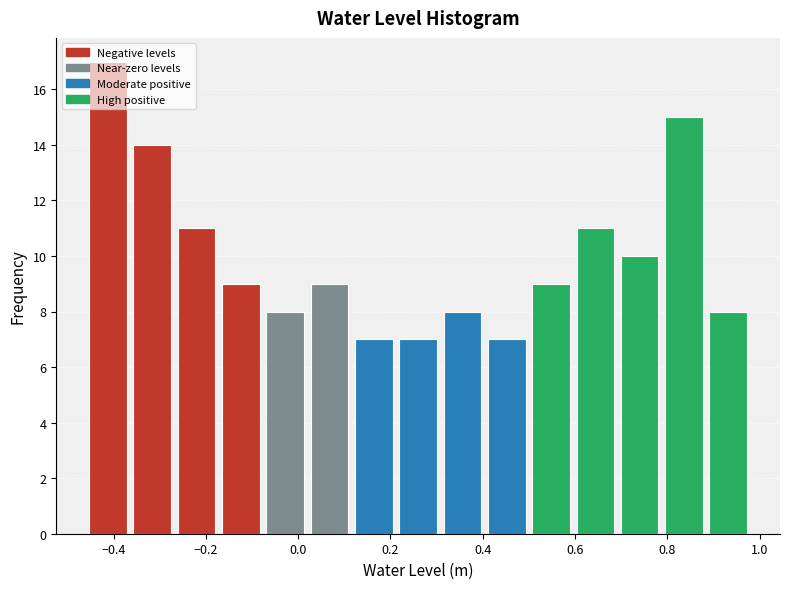

Reading left to right, transcribe this chart: for each bar, give the range it covers on the x-axis and its height. Neither the bar edges nor the heights are printed on the chart, so give them approximately, as read against the axes.

-0.460 to -0.364: 17
-0.364 to -0.268: 14
-0.268 to -0.172: 11
-0.172 to -0.076: 9
-0.076 to 0.020: 8
0.020 to 0.116: 9
0.116 to 0.212: 7
0.212 to 0.308: 7
0.308 to 0.404: 8
0.404 to 0.500: 7
0.500 to 0.596: 9
0.596 to 0.692: 11
0.692 to 0.788: 10
0.788 to 0.884: 15
0.884 to 0.980: 8